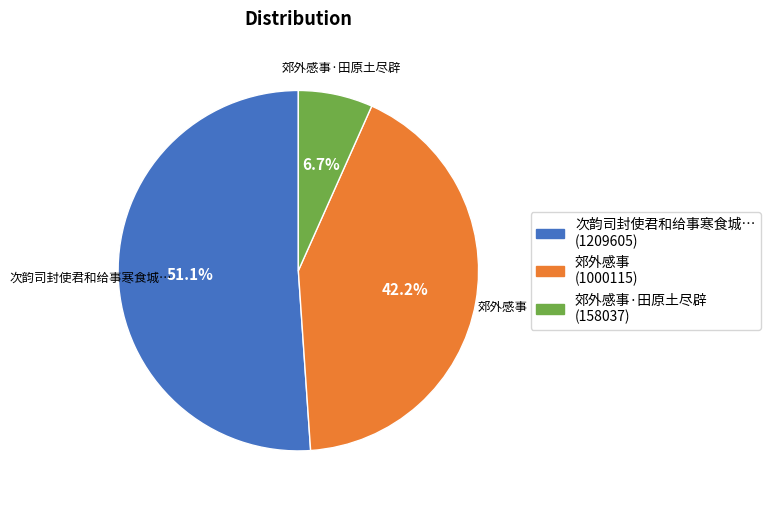

Is there any slice that represents more than half of the pie?

Yes